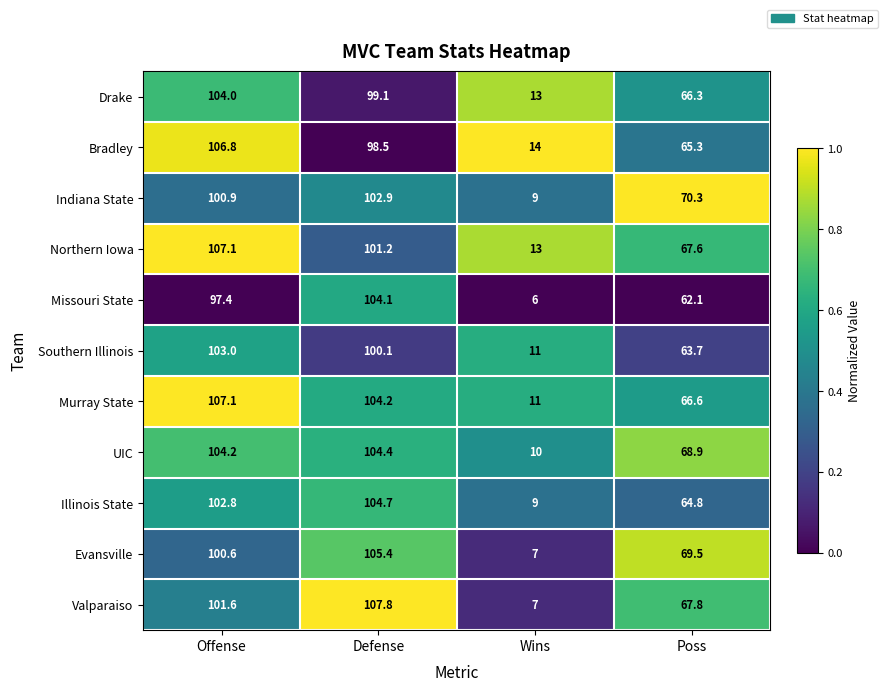

Between Offense and Wins, which series saw the biggest shift?

Murray State